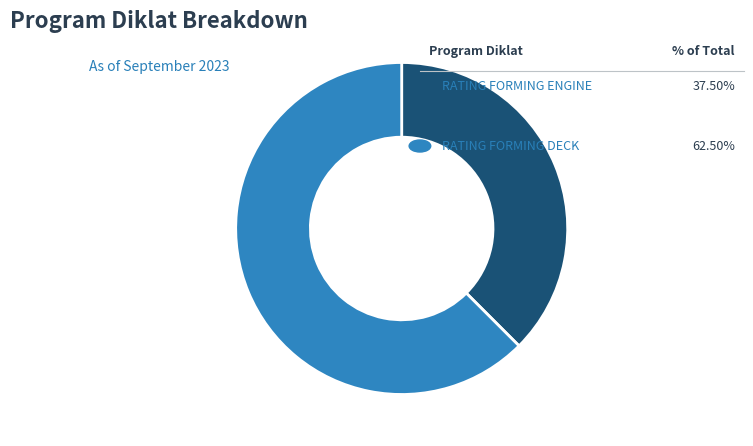

Is there a majority slice in this chart?

Yes